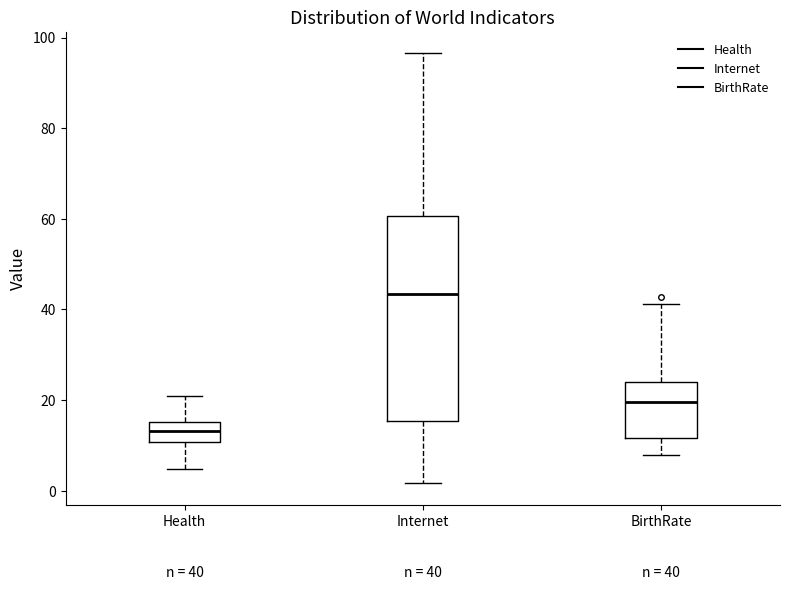

Which box has the highest median line?

Internet